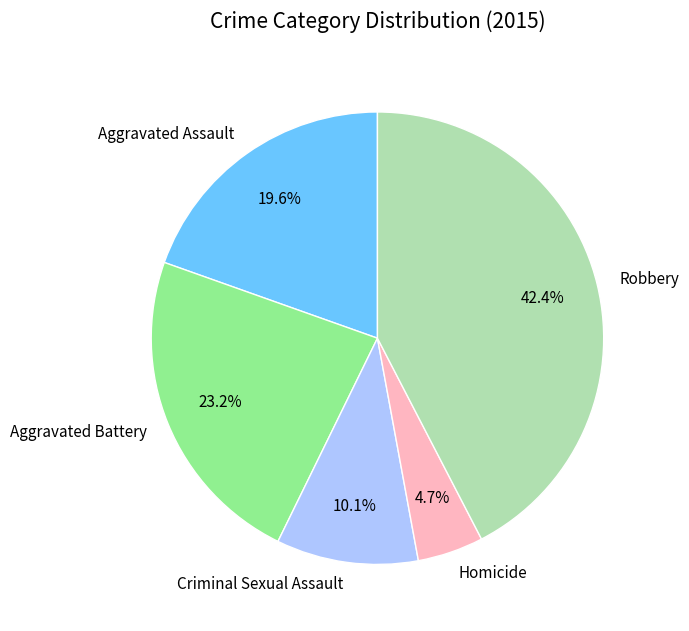

Rank the categories by value from highest to lowest.

Robbery, Aggravated Battery, Aggravated Assault, Criminal Sexual Assault, Homicide